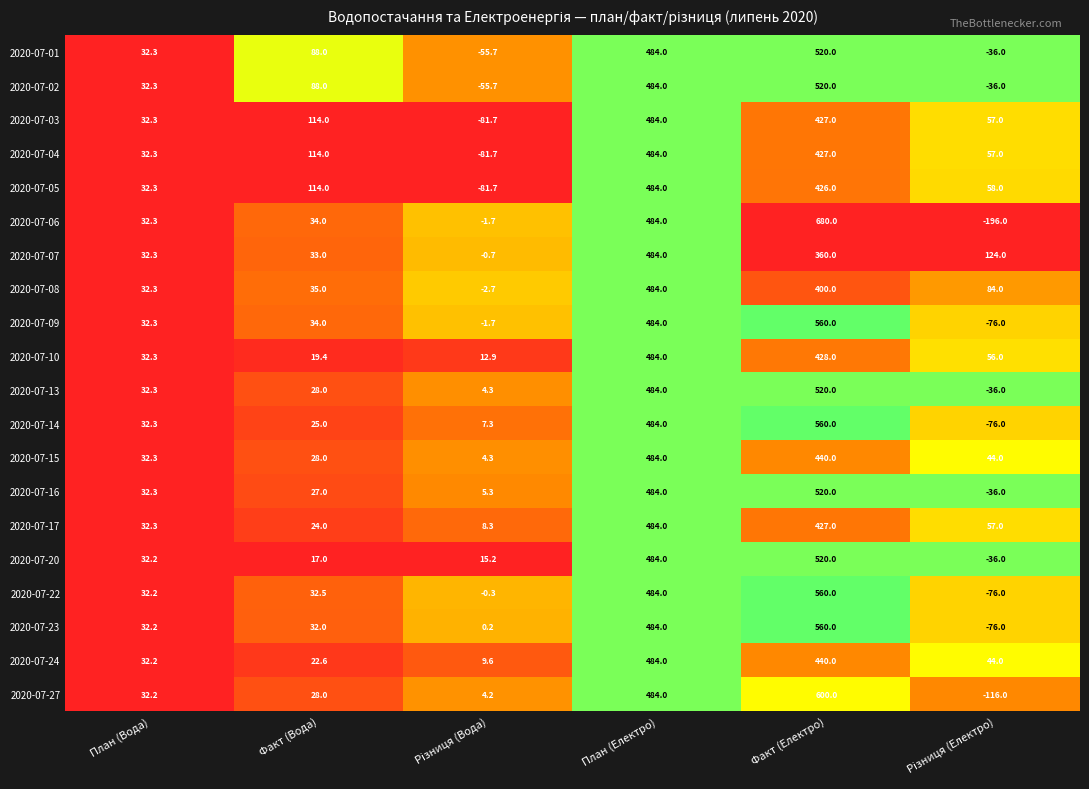

What is the total value across all series at Факт (Вода)?

937.5